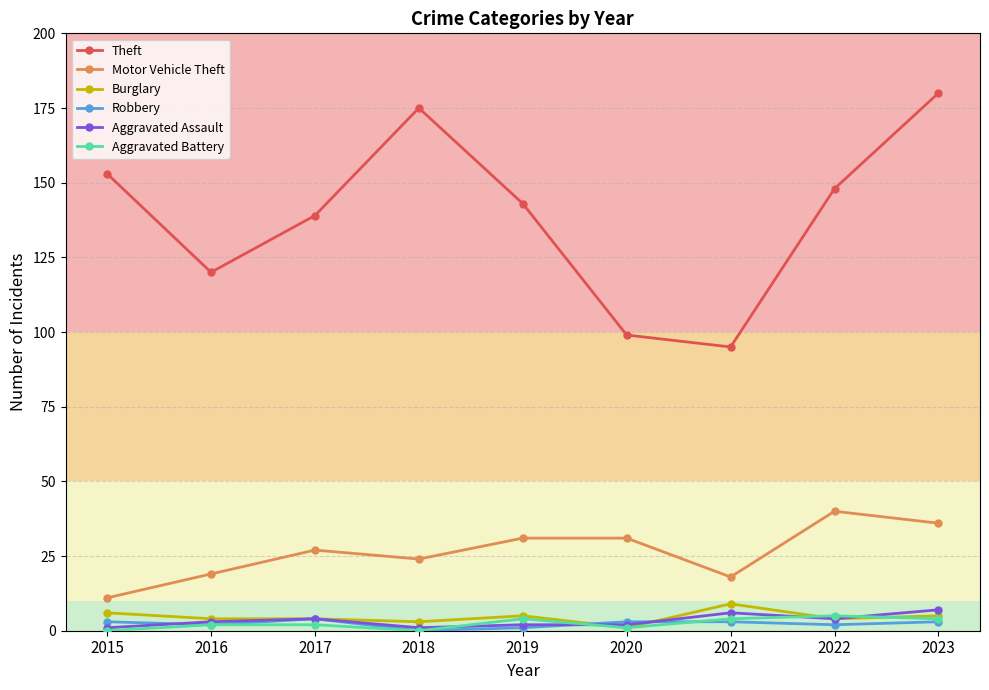

Where is the first local maximum for Theft?

2018